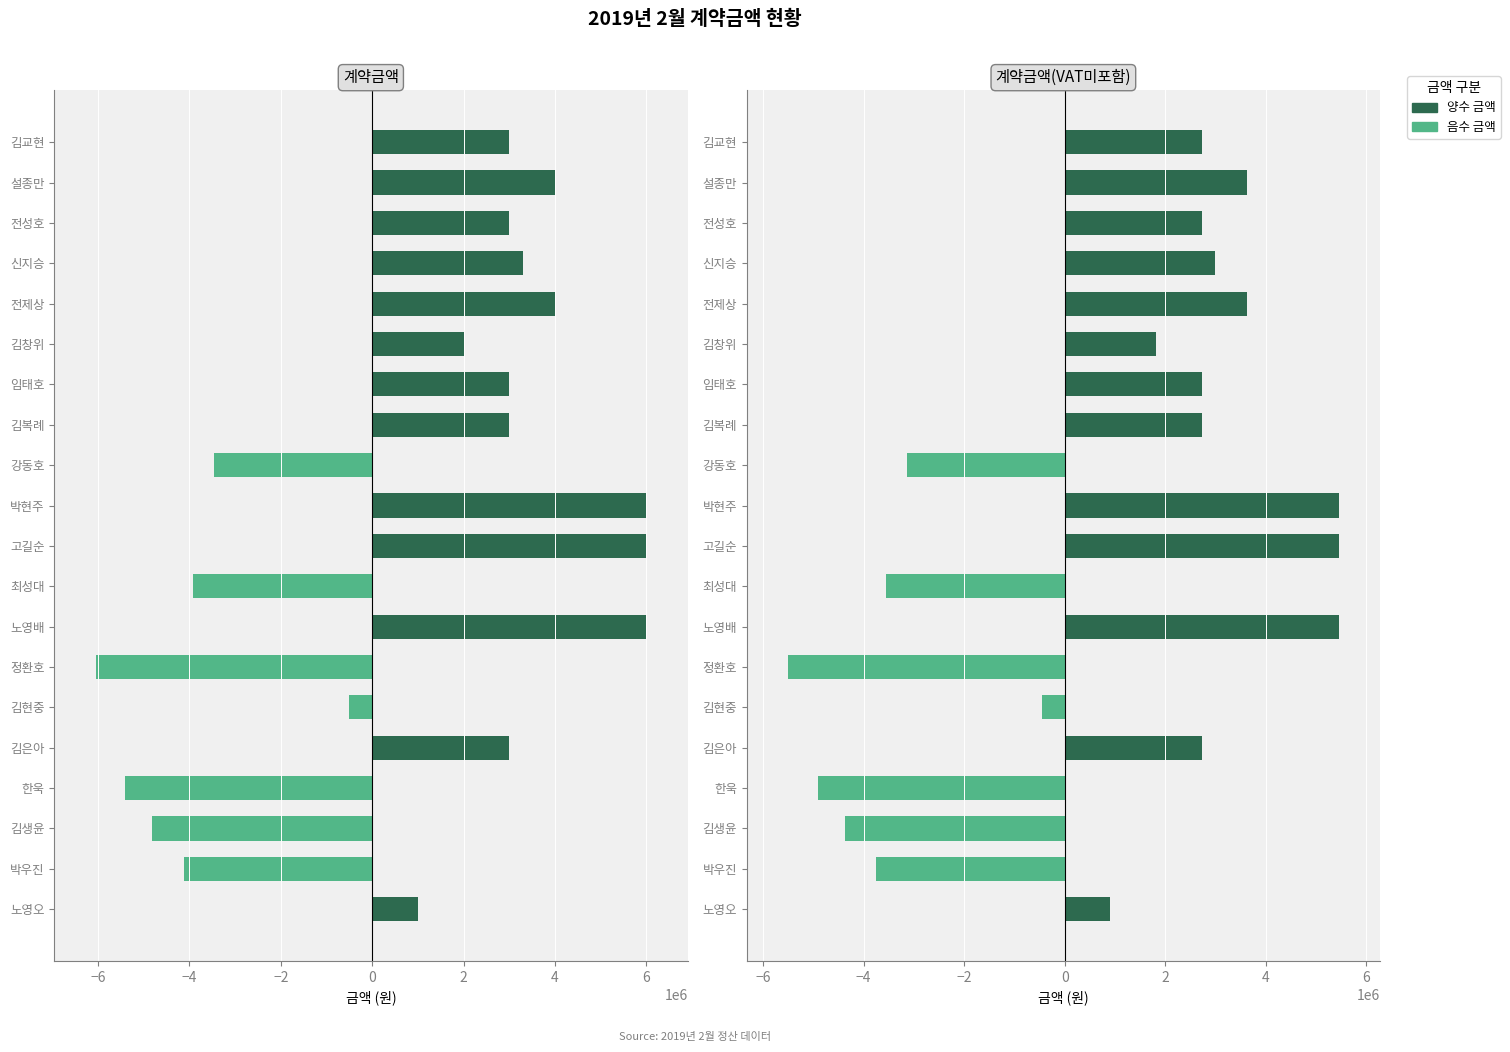

What position from the left is 박현주?

11